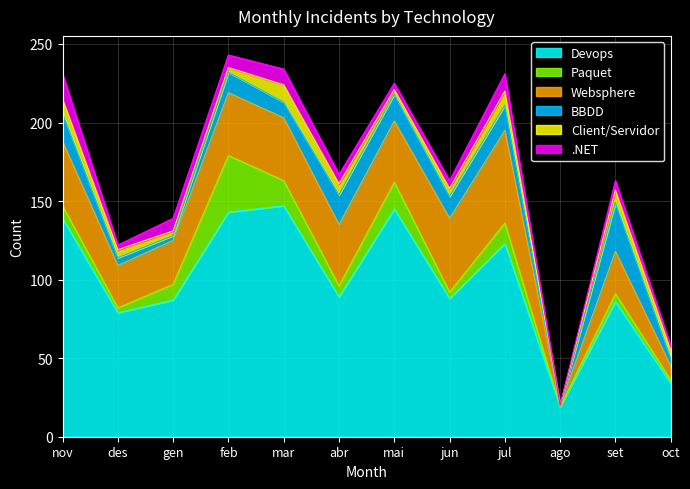

What is the total value across all series at ago?

20